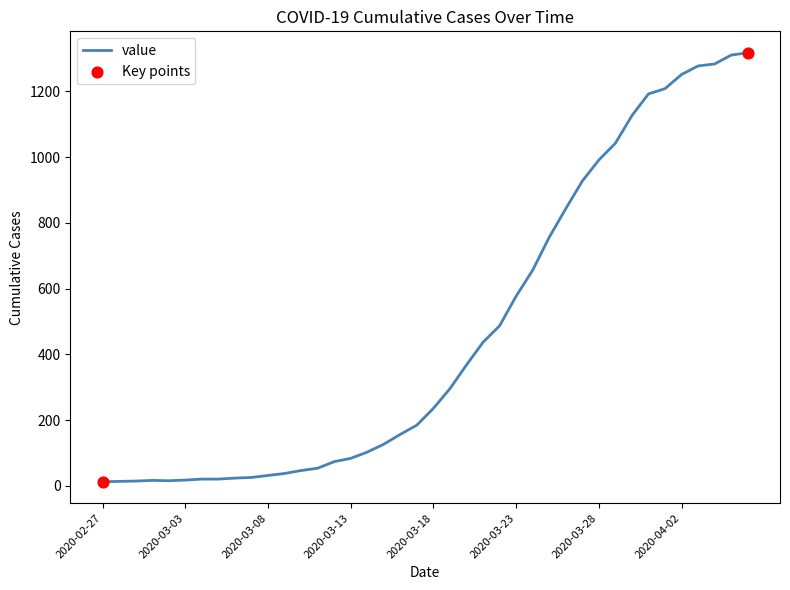

What is the difference between the maximum and minimum values?

1304